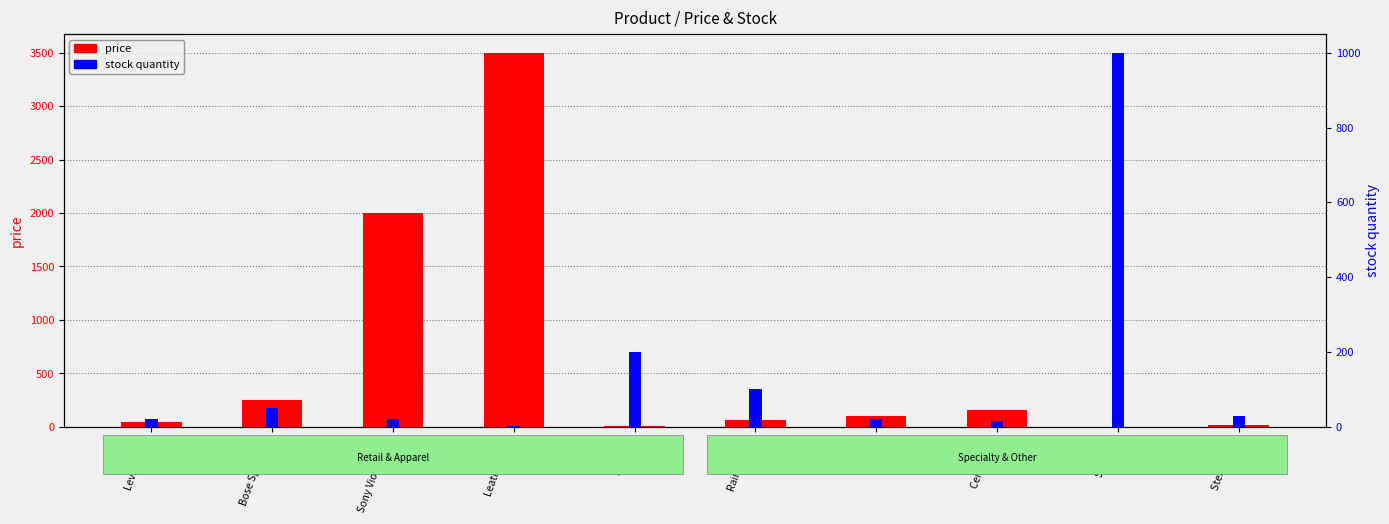

What is the greatest value displayed?

3500.0